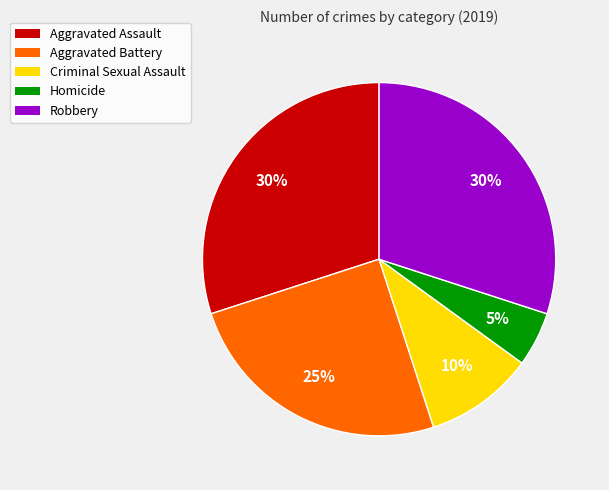

To the nearest percent, what percentage of the pie is Aggravated Assault?

30%